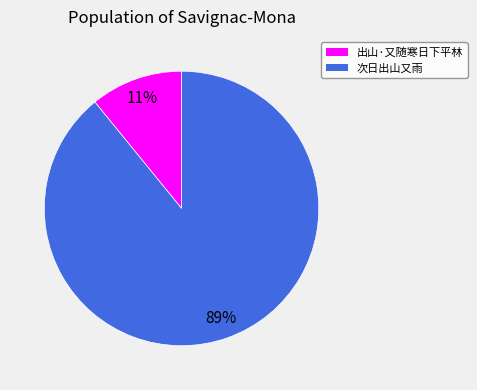

Rank the categories by value from highest to lowest.

次日出山又雨, 出山·又随寒日下平林